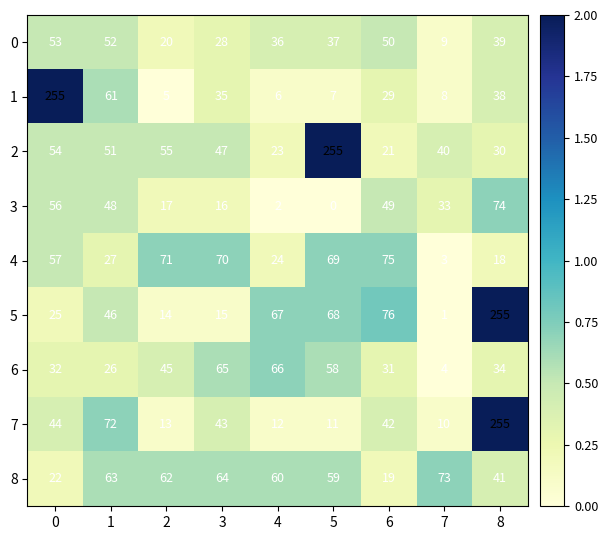

At which category does the chart reach its minimum across all series?

5